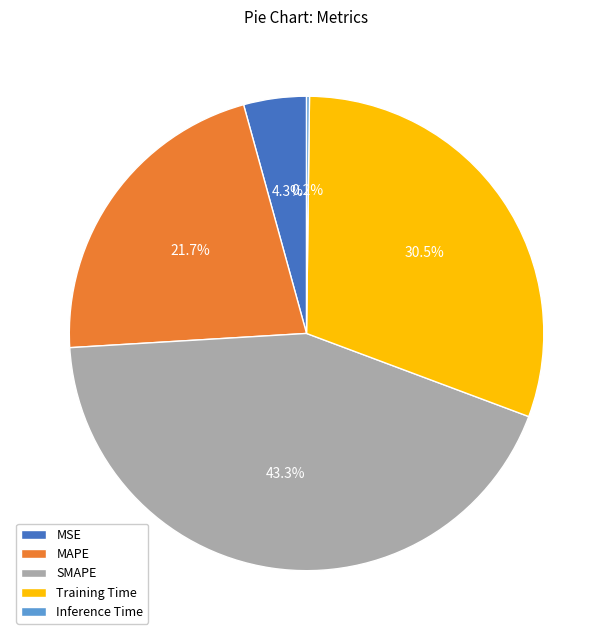

Do MAPE and MSE together represent more than half of the pie?

No